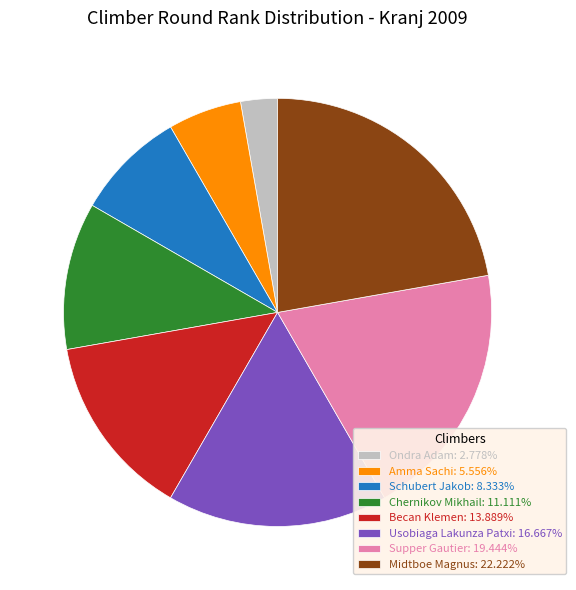

Do Midtboe Magnus and Becan Klemen together represent more than half of the pie?

No